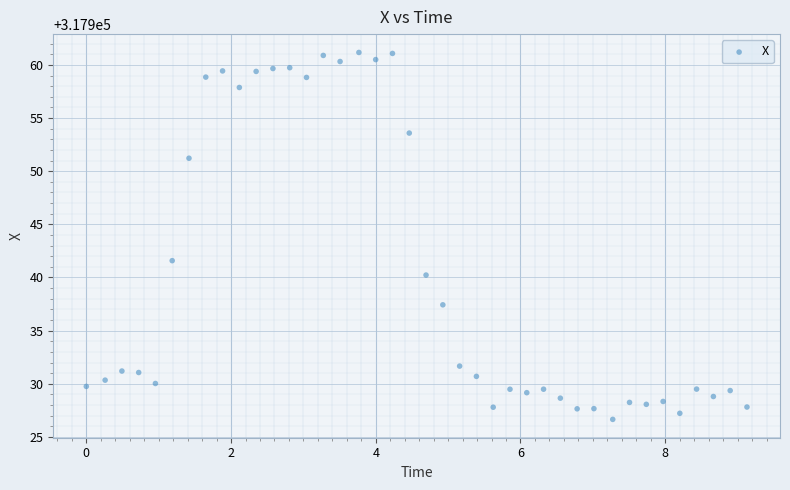

What is the range of X values (max minus min)?

9.1